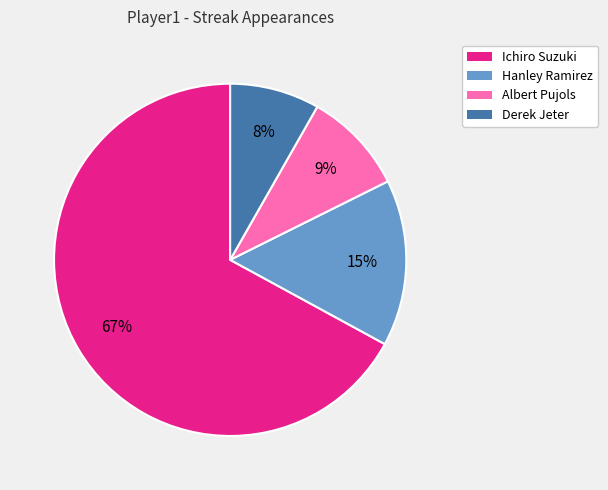

Count the number of slices in the pie.

4